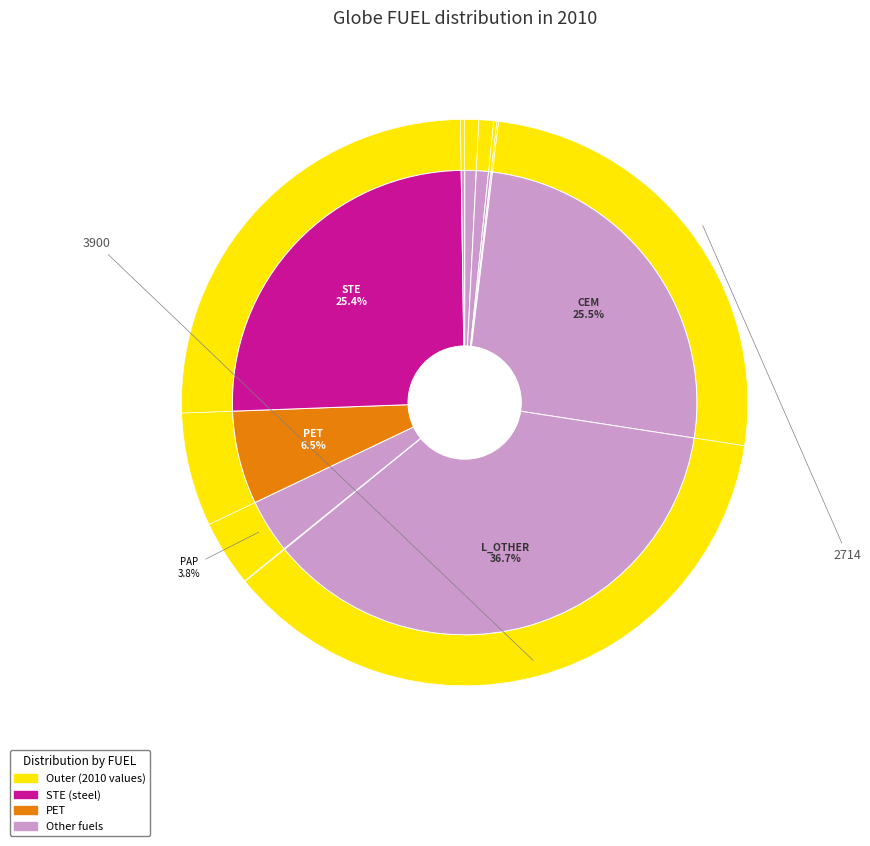

Does any single category account for the majority?

No